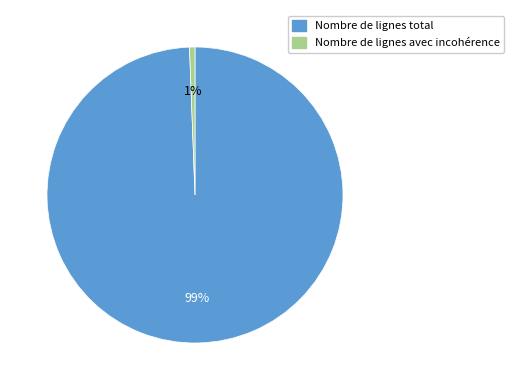

True or false: Nombre de lignes avec incohérence accounts for 1% of the total.

True